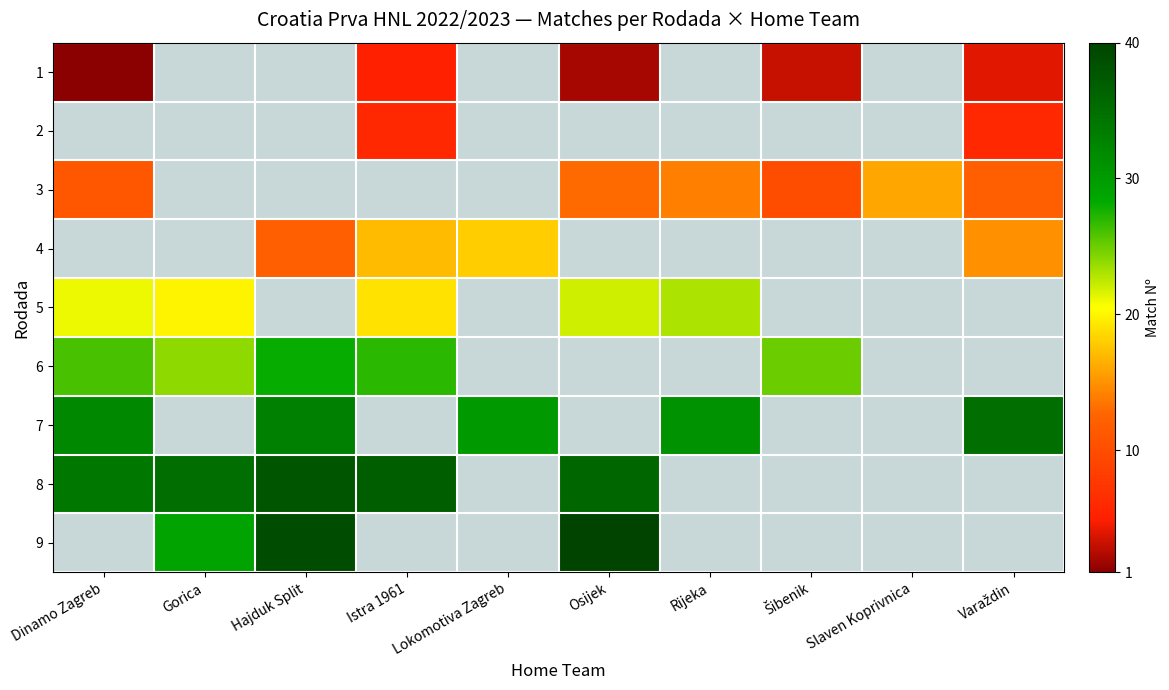

How many distinct data groups are displayed?

9